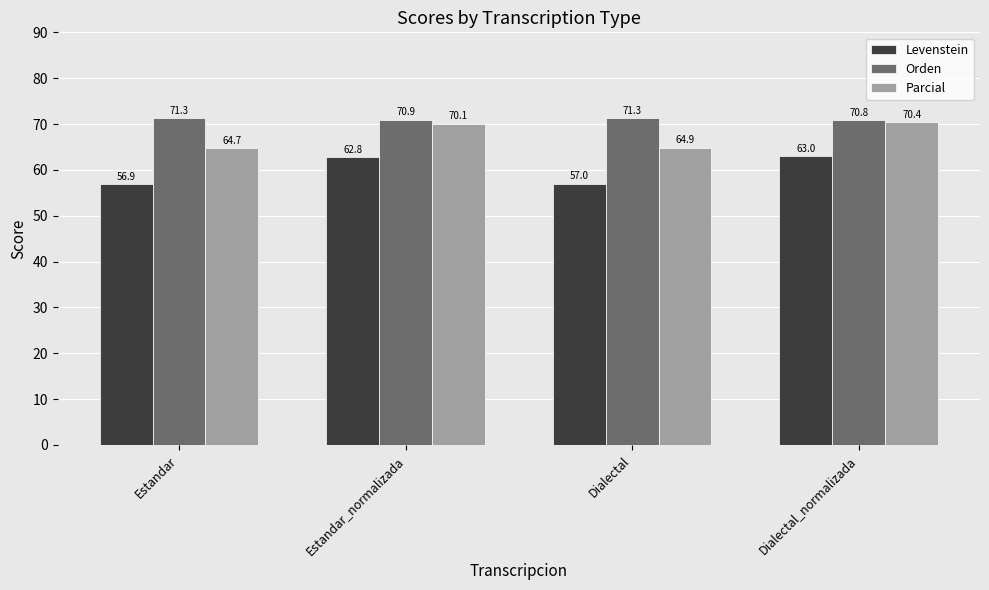

Which label corresponds to the smallest value in the chart?

Estandar